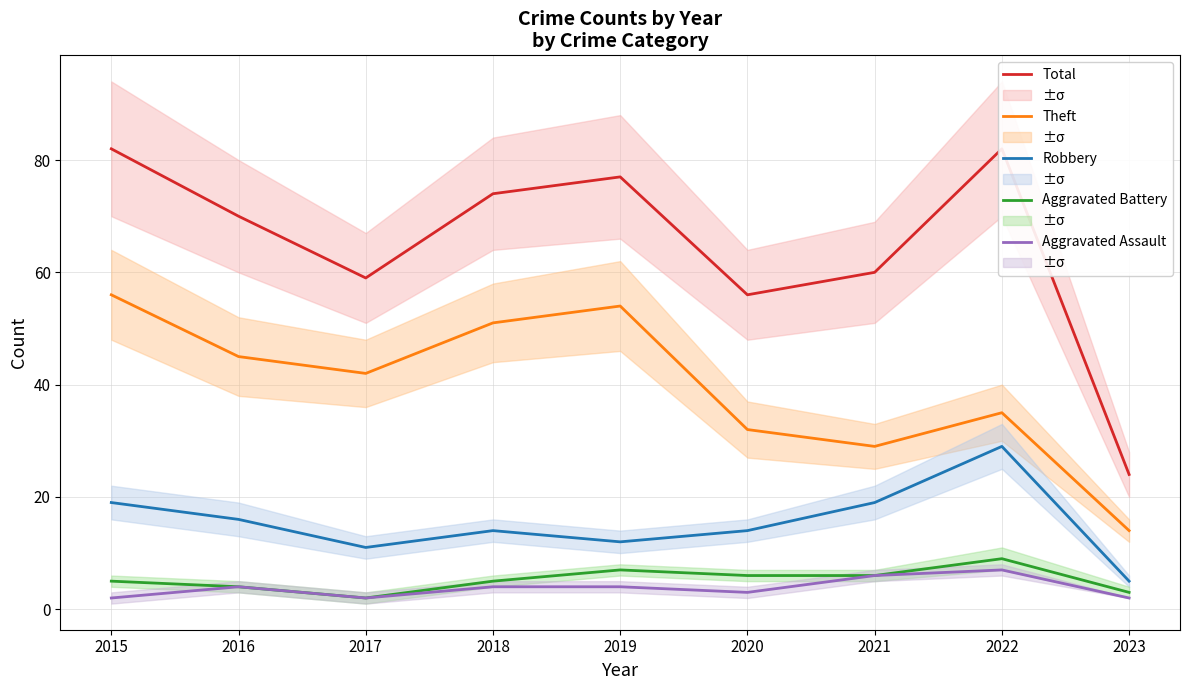

The value of Aggravated Assault at 2015 is 2. True or false?

True